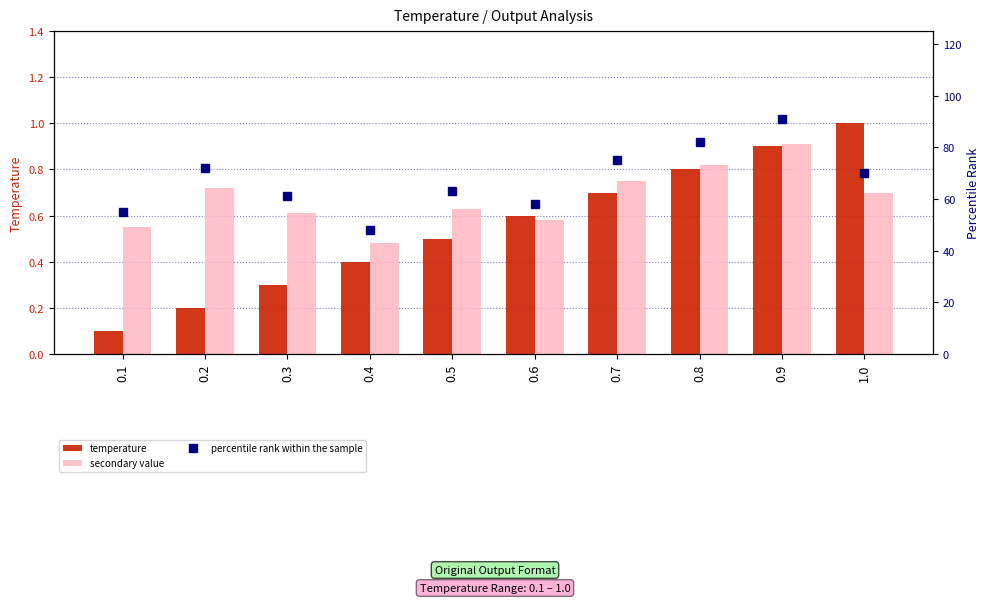

What are all the series names shown in the legend?

temperature, secondary value, percentile rank within the sample